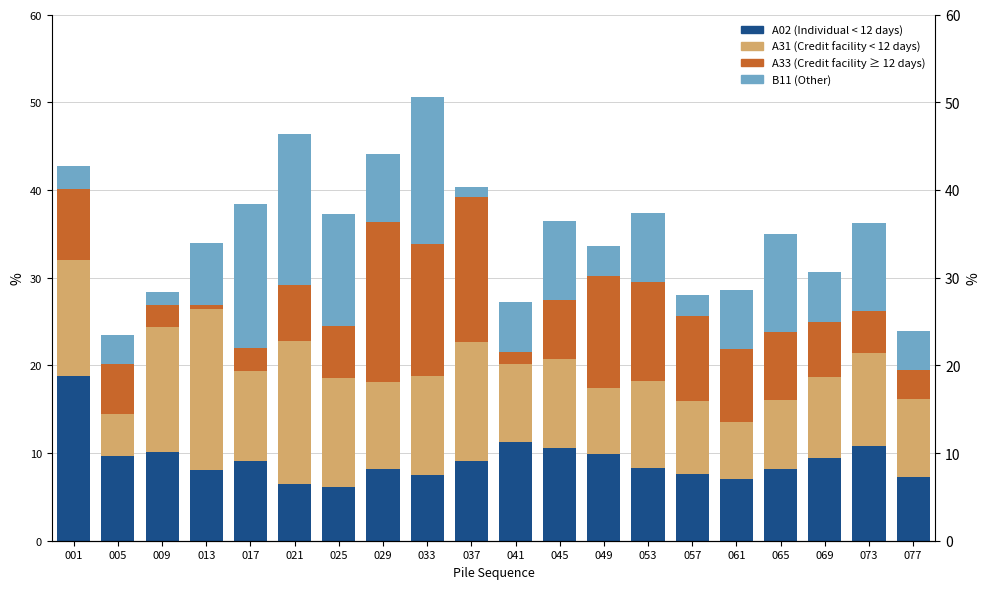

Which series changed the most between 041 and 061?

A33